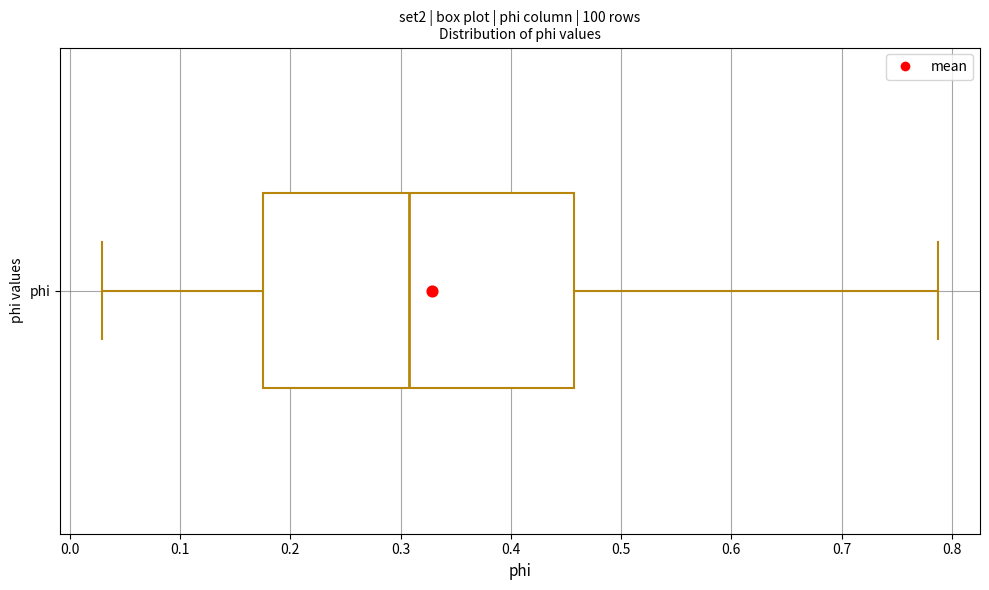

Transcribe this box plot: give where the median line is, the range the box spans, and where the two whiskers end, as read against the x-axis. The values are not printed on the chart, so give them approximately, as read against the axis.

median 0.31, box 0.18 to 0.46, whiskers 0.03 to 0.79